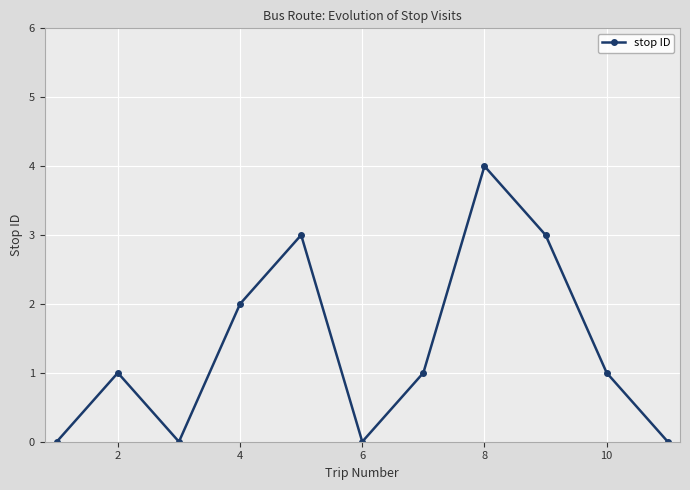

What is the maximum value shown in the chart?

4